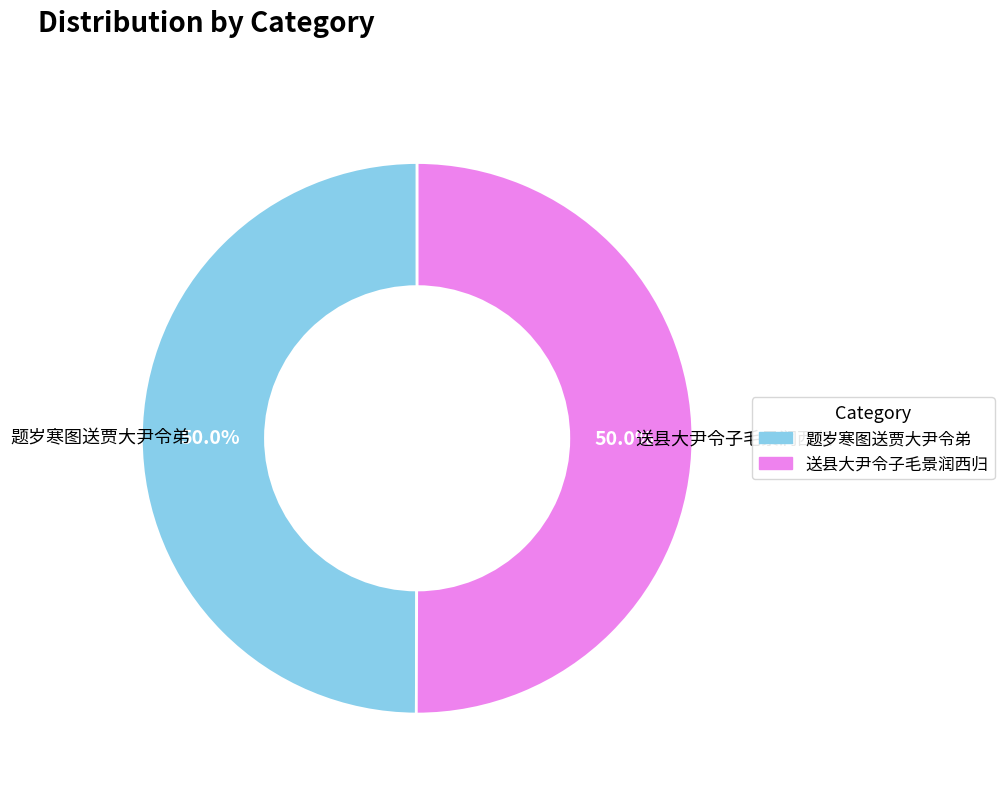

The 题岁寒图送贾大尹令弟 slice represents 65% of the pie. True or false?

False